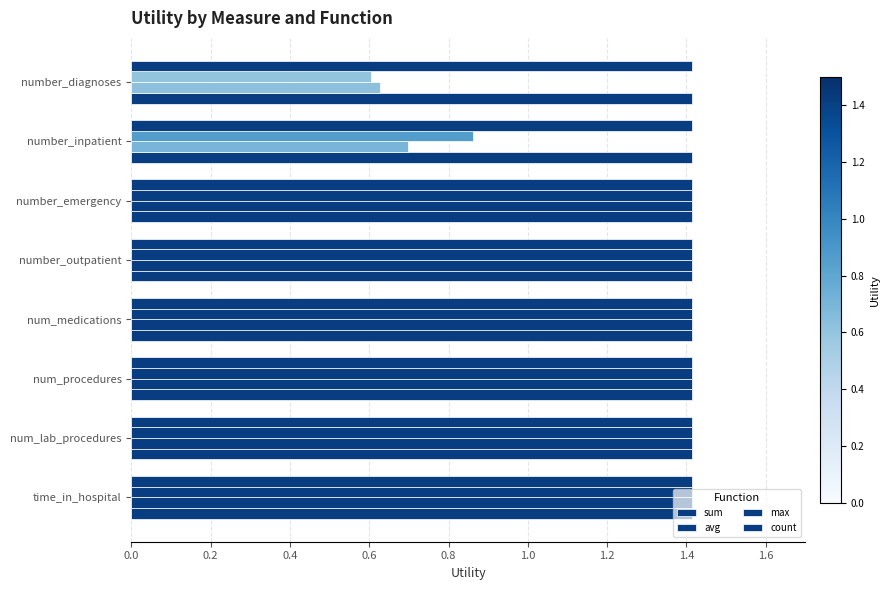

How many series are shown in this chart?

4